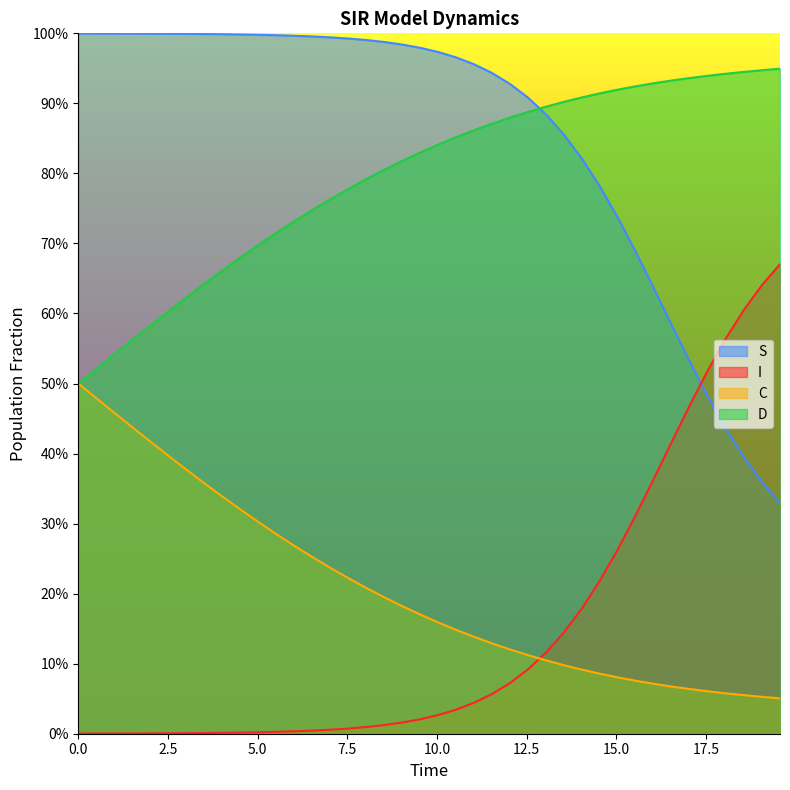

True or false: D and I intersect in this chart.

False